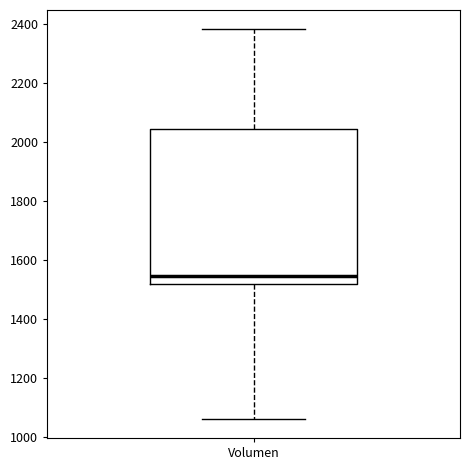

Transcribe this box plot: give where the median line is, the range the box spans, and where the two whiskers end, as read against the y-axis. The values are not printed on the chart, so give them approximately, as read against the axis.

median 1540, box 1520 to 2040, whiskers 1060 to 2380